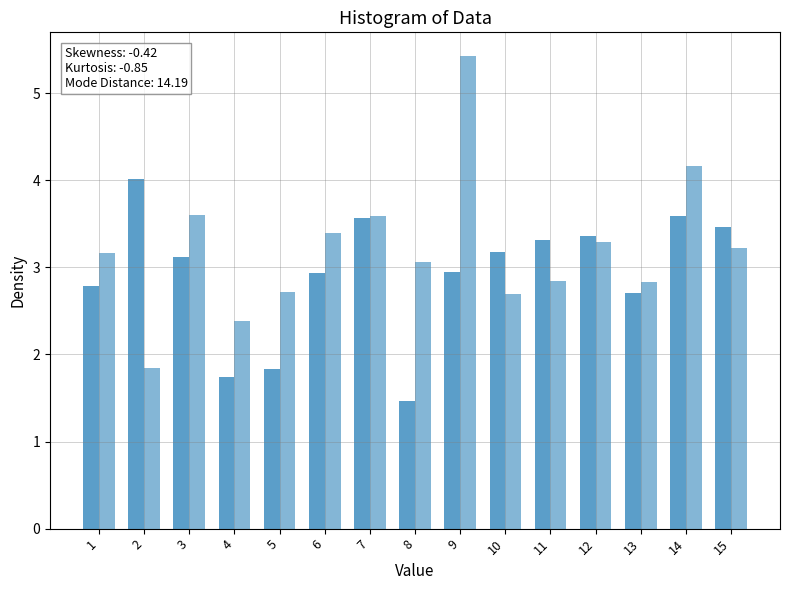

Which category has the lowest value across all series?

8